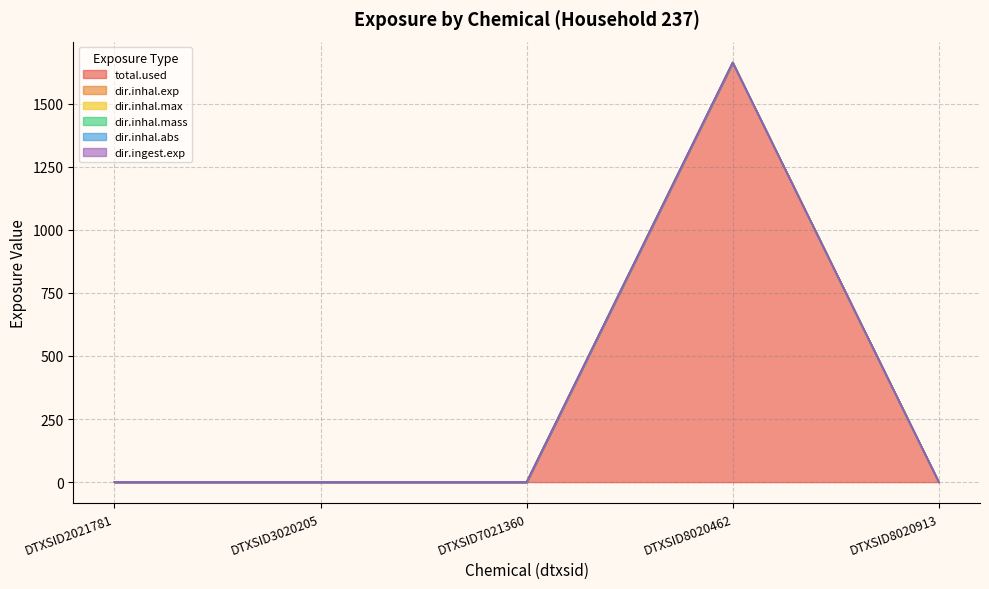

Is it true that dir.inhal.mass equals 0.0 at DTXSID8020913?

True